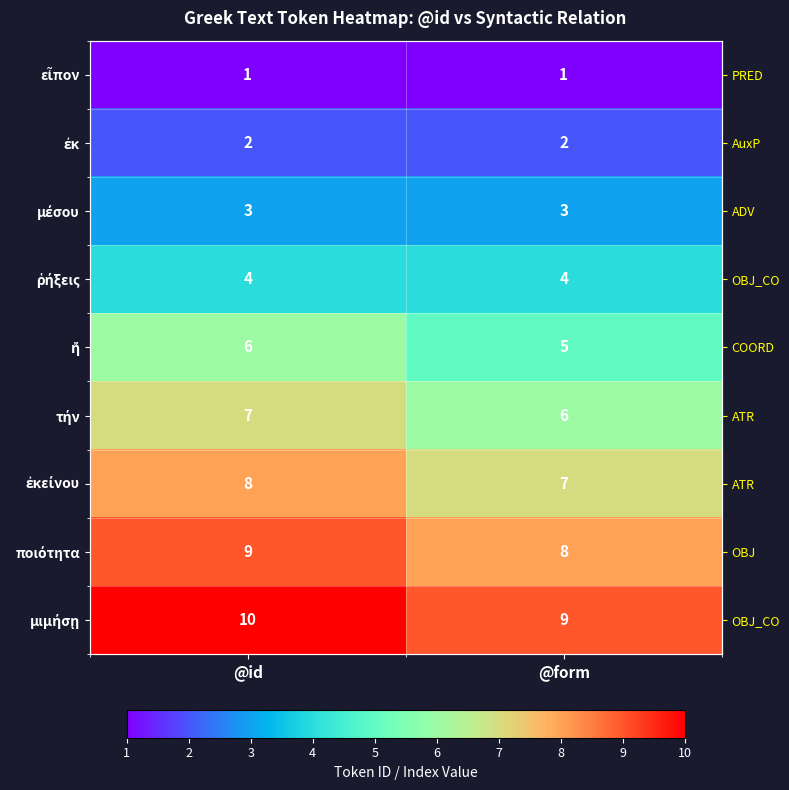

At which category is the sum across all series the highest?

@id